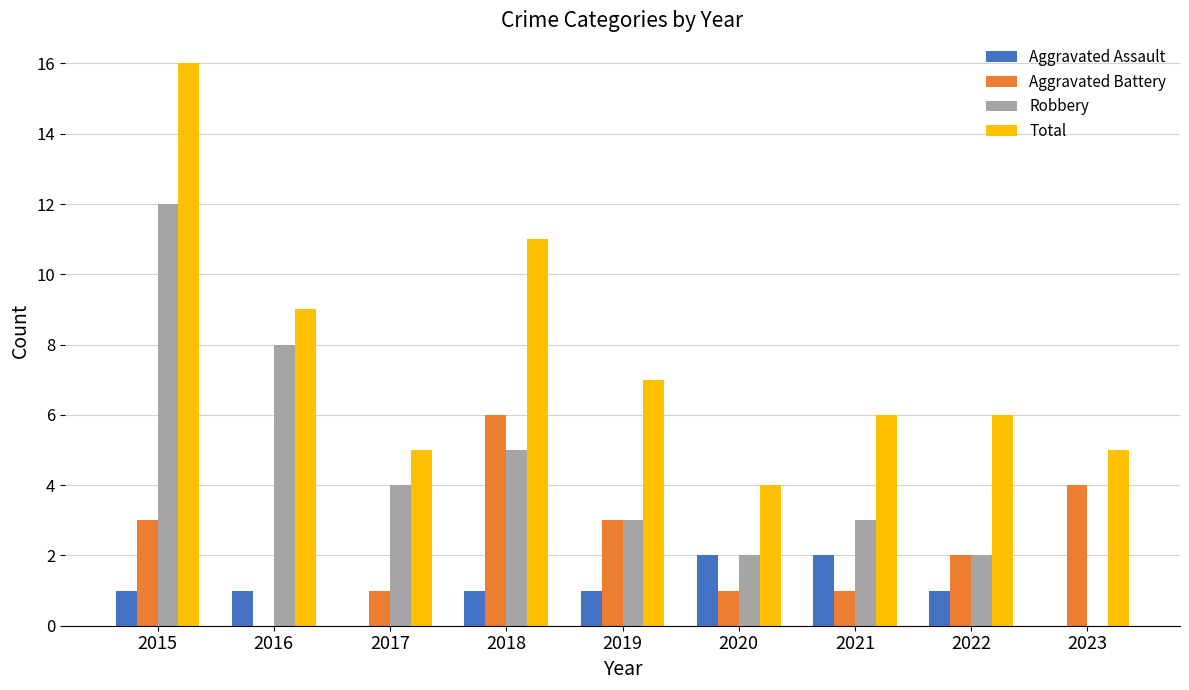

What is the sum of the Aggravated Battery values at 2023 and 2019?

7